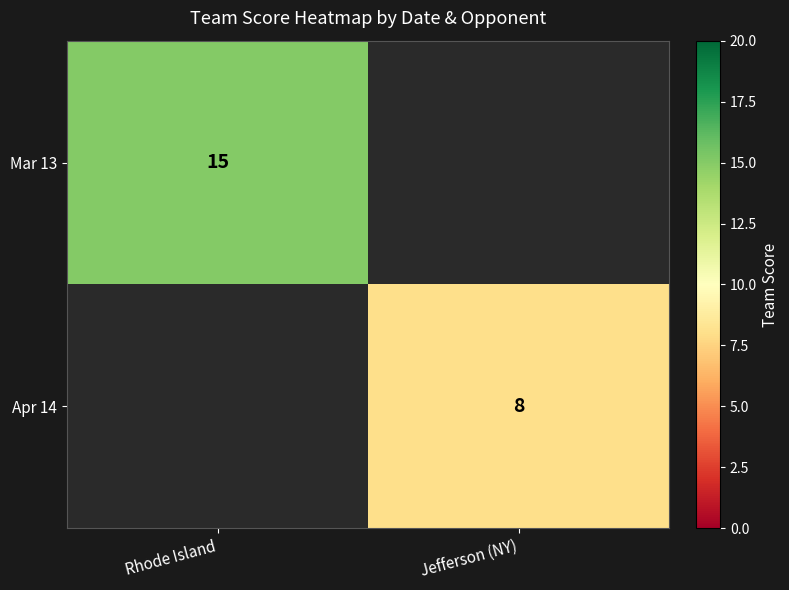

The Apr 14 series shows 11.1 at Jefferson (NY). True or false?

False